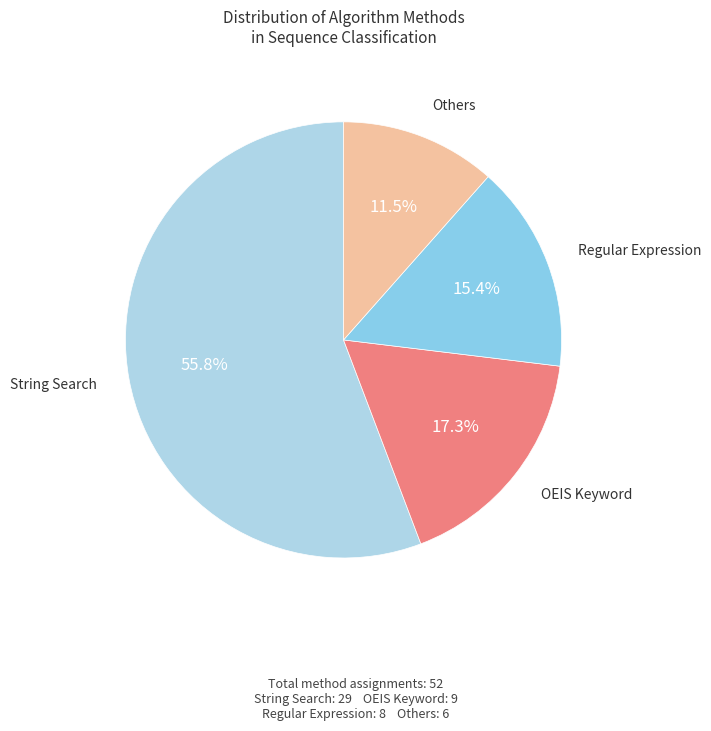

How many slices are in this pie chart?

4